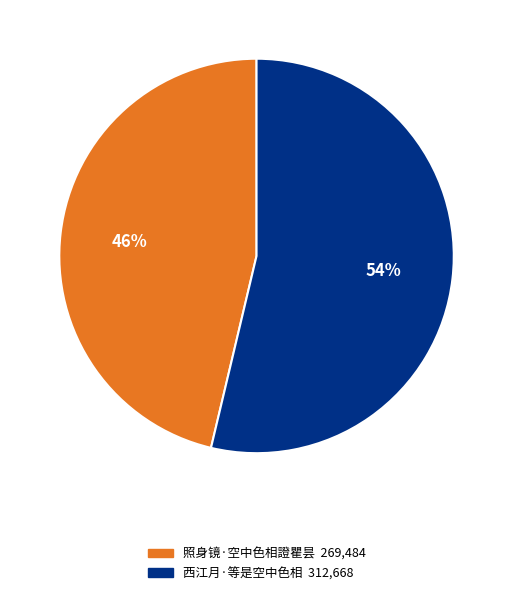

What percentage is the 照身镜·空中色相證瞿昙 slice, to the nearest percent?

46%